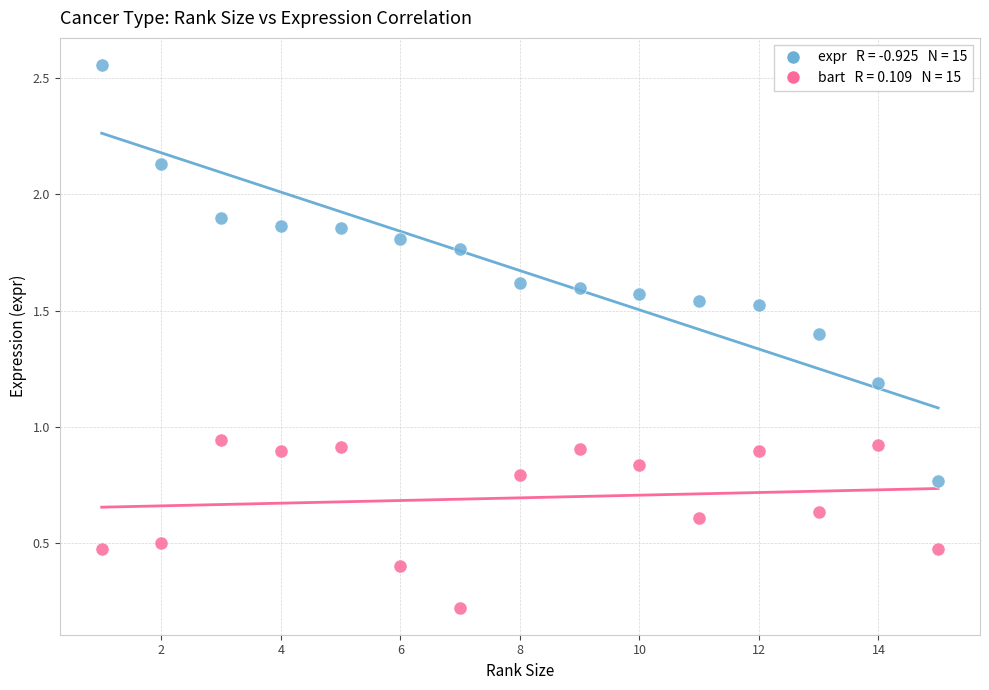

Across all data points, what is the range of X values (max minus min)?

14.0